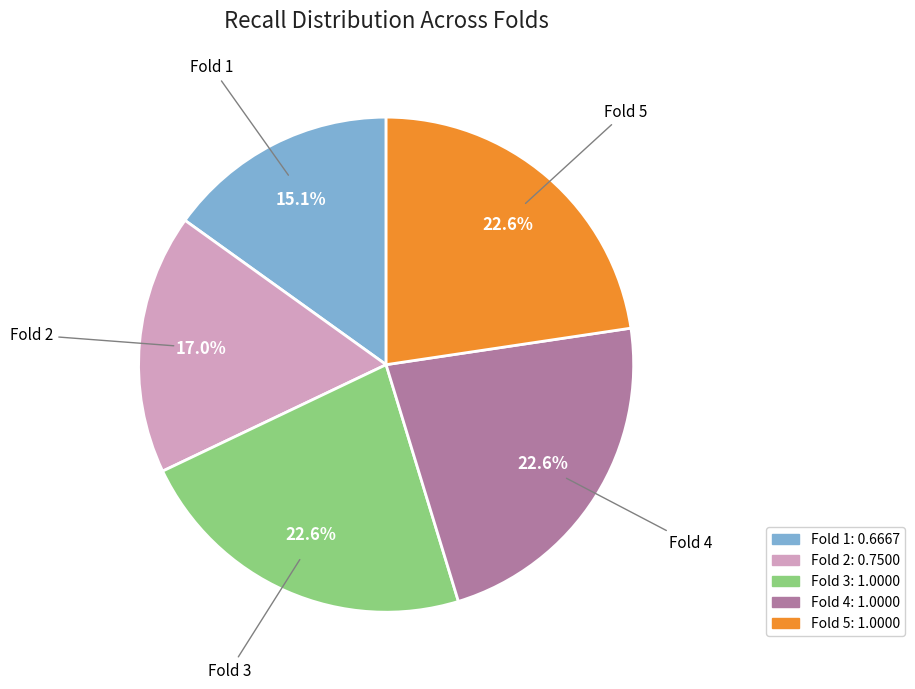

Do Fold 2 and Fold 1 together represent more than half of the pie?

No